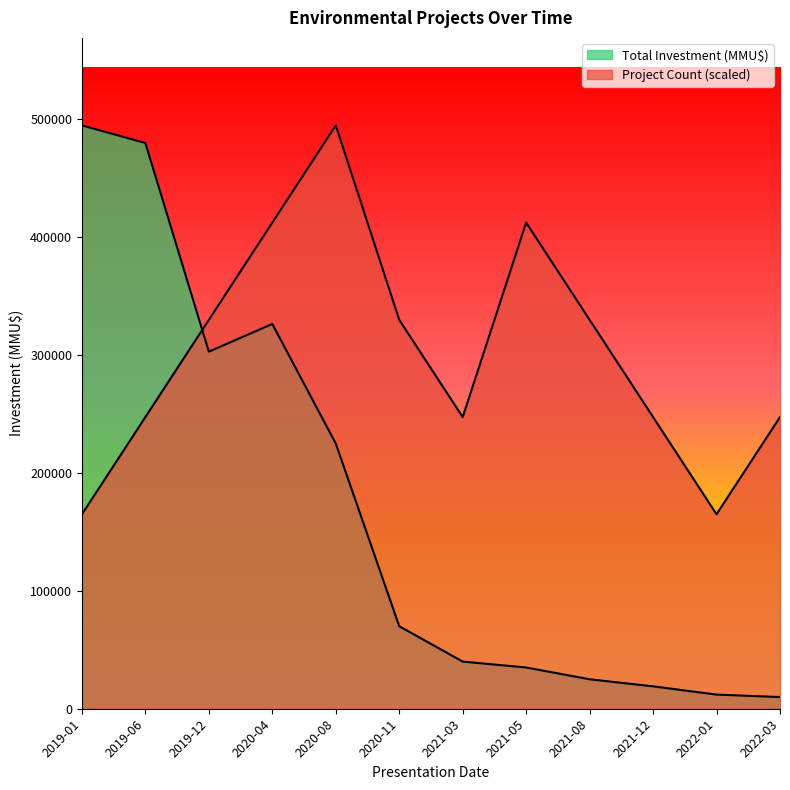

How many values in the Project Count series are below 330000?

6